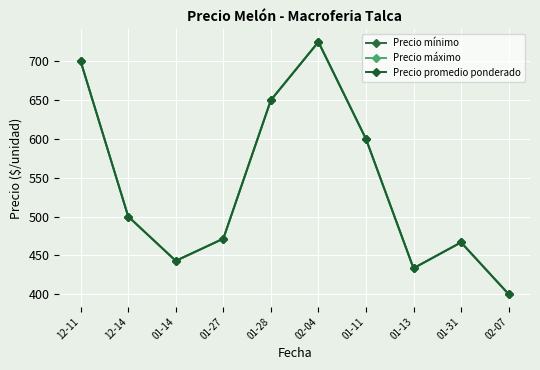

What is the label of the 10th point from the left?

02-07